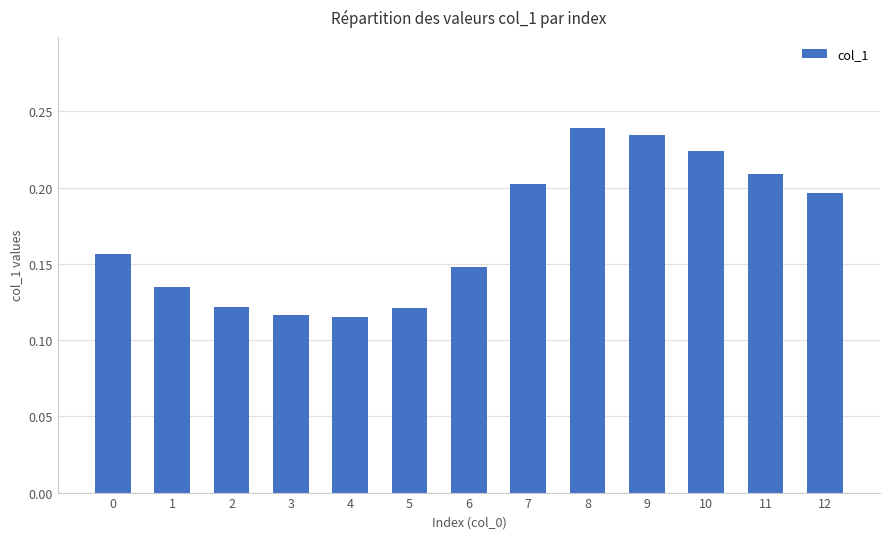

What is the change in value from 2 to 12?

+0.1